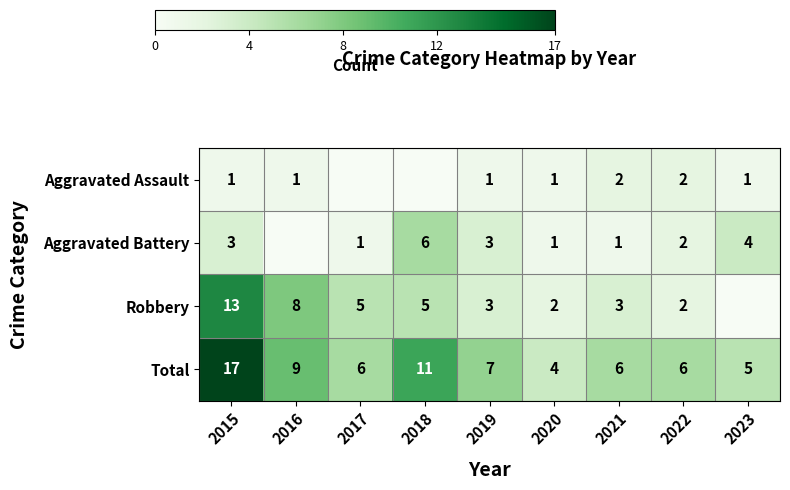

What is the difference between the maximum and minimum values in the Total series?

13